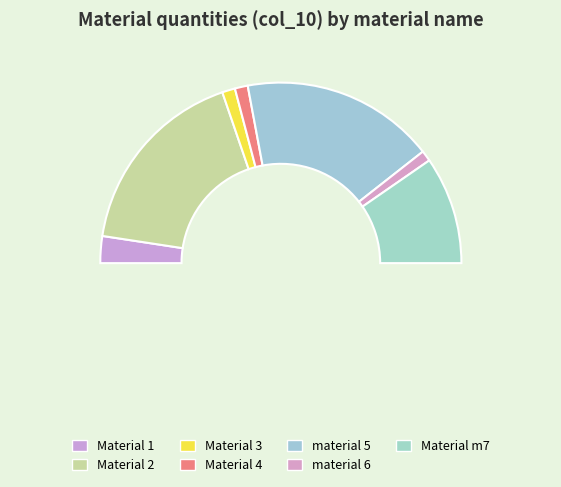

Rank the categories by value from lowest to highest.

material 6, Material 3, Material 4, Material 1, Material m7, Material 2, material 5